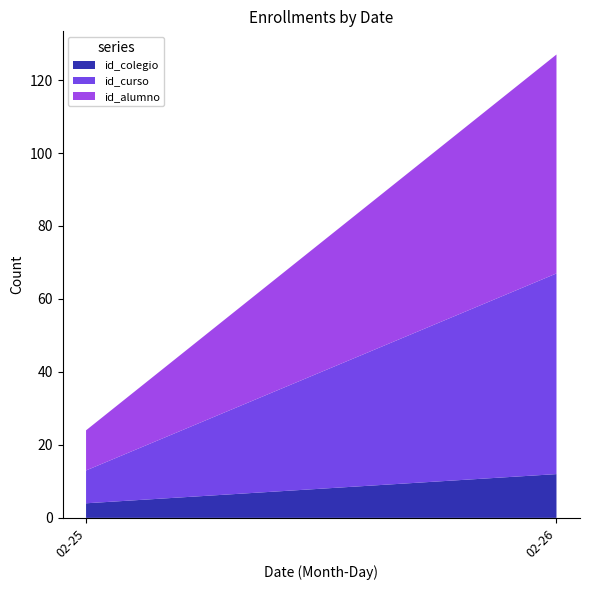

Reading left to right, list the values for the id_colegio series.

02-25=4	02-26=12